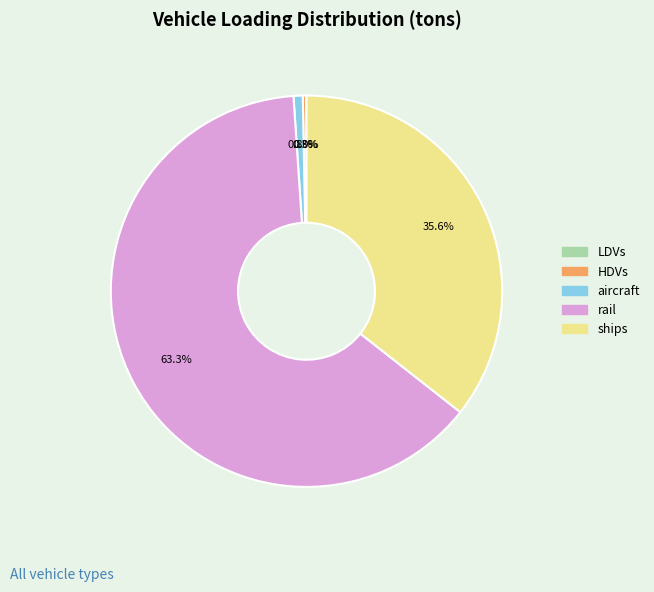

Between ships and HDVs, which is larger?

ships